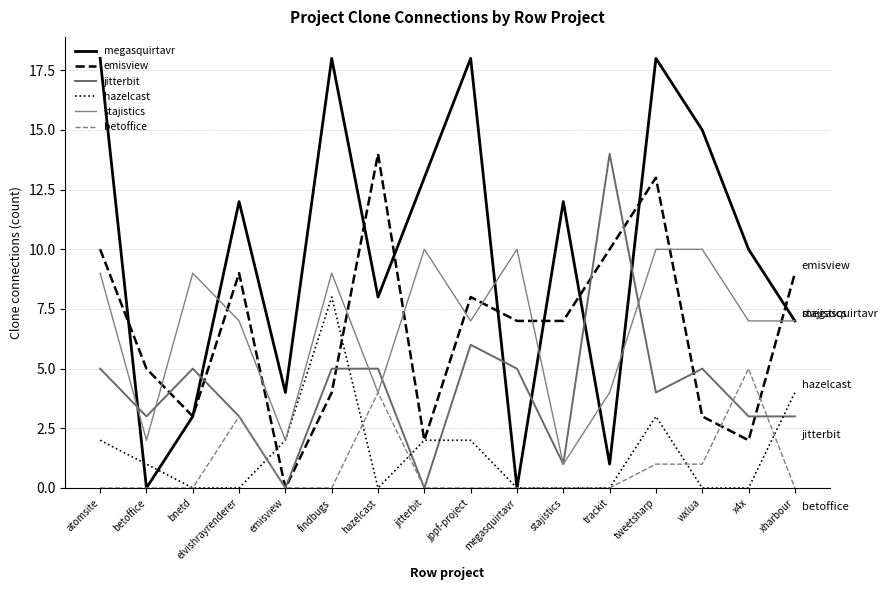

Is it true that megasquirtavr equals 20 at wxlua?

False